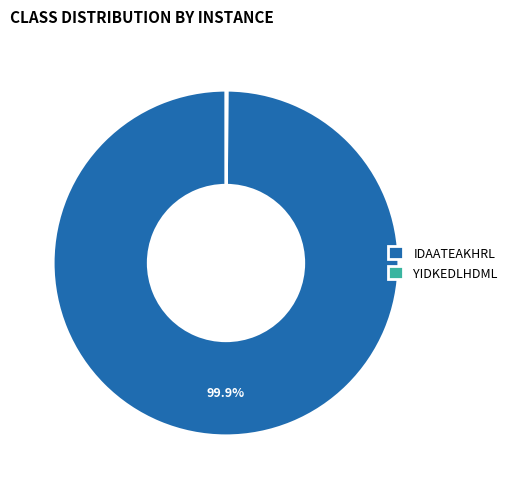

Which category has the biggest portion of the pie?

IDAATEAKHRL